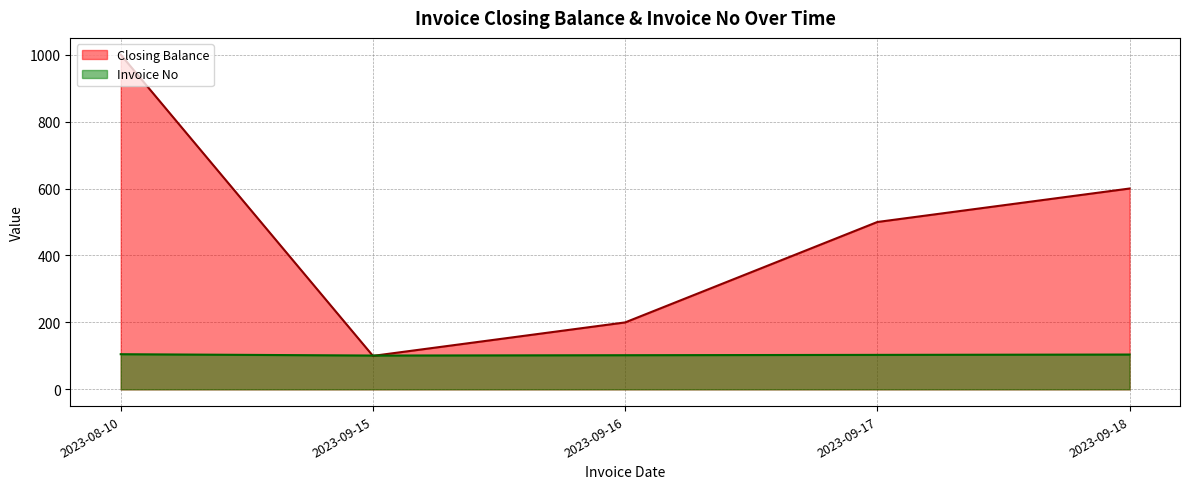

How many values in the Invoice No series are below 103?

2